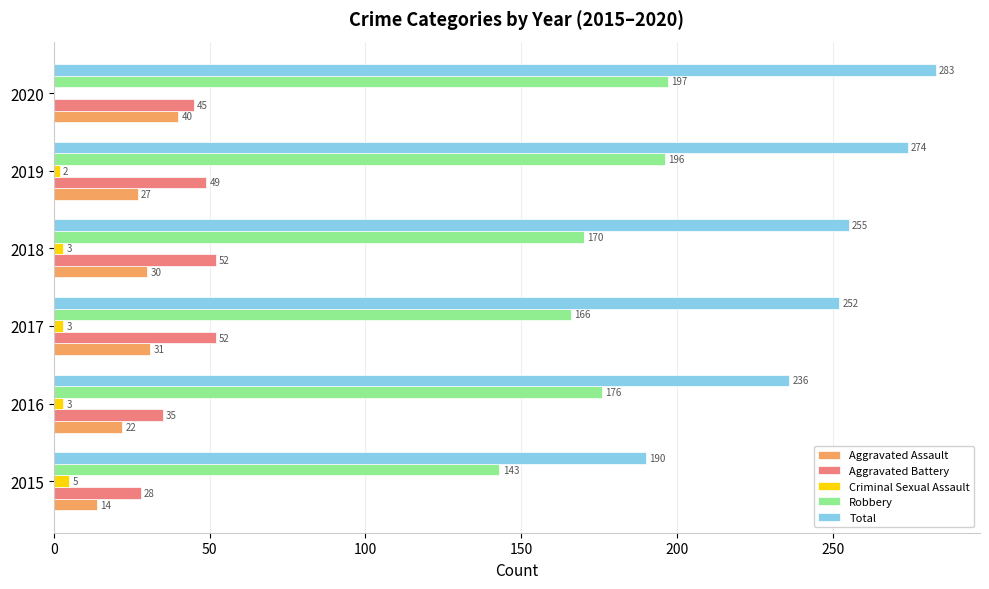

Count the number of categories in the chart.

6